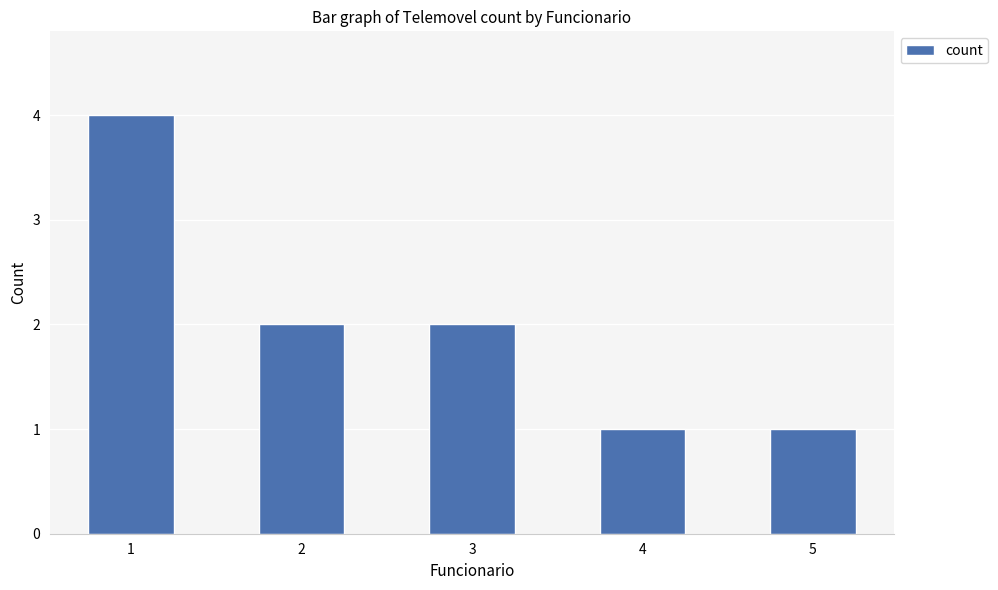

What is the change in value from 3 to 4?

-1